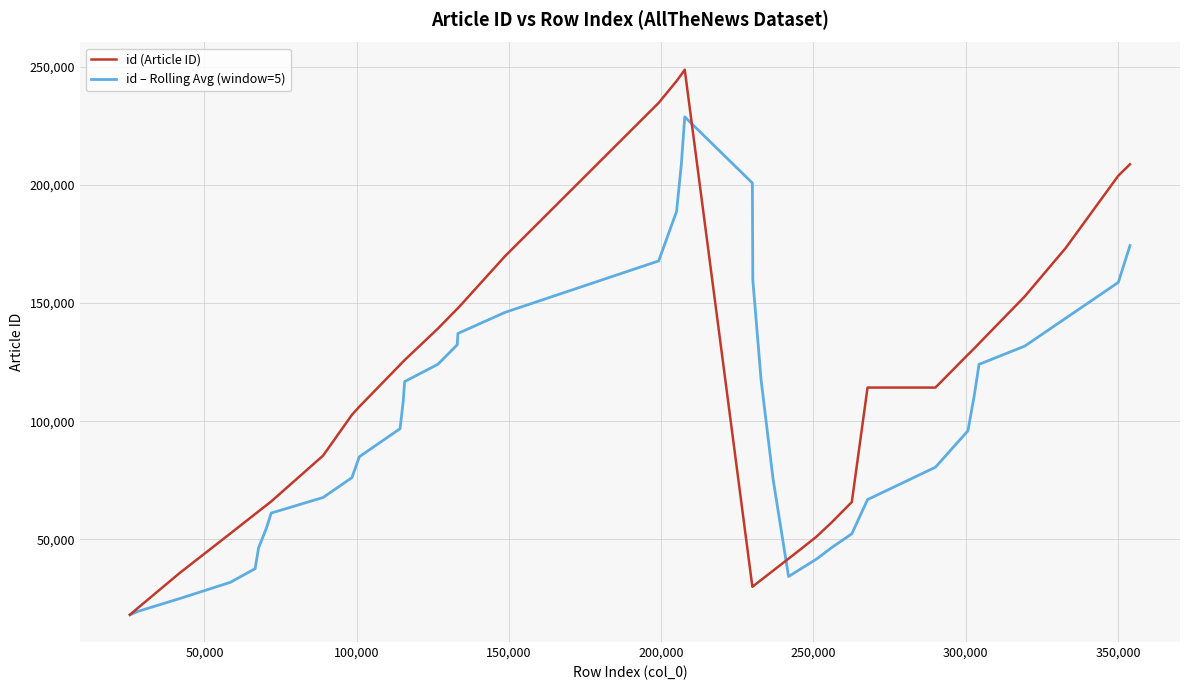

Rank the series by their maximum value, from lowest to highest.

id – Rolling Avg (window=5), id (Article ID)